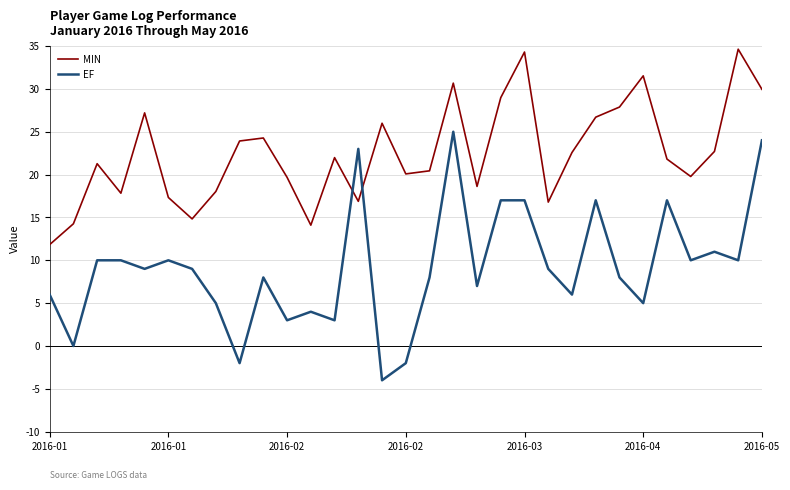

What is the minimum value for EF?

-4.0